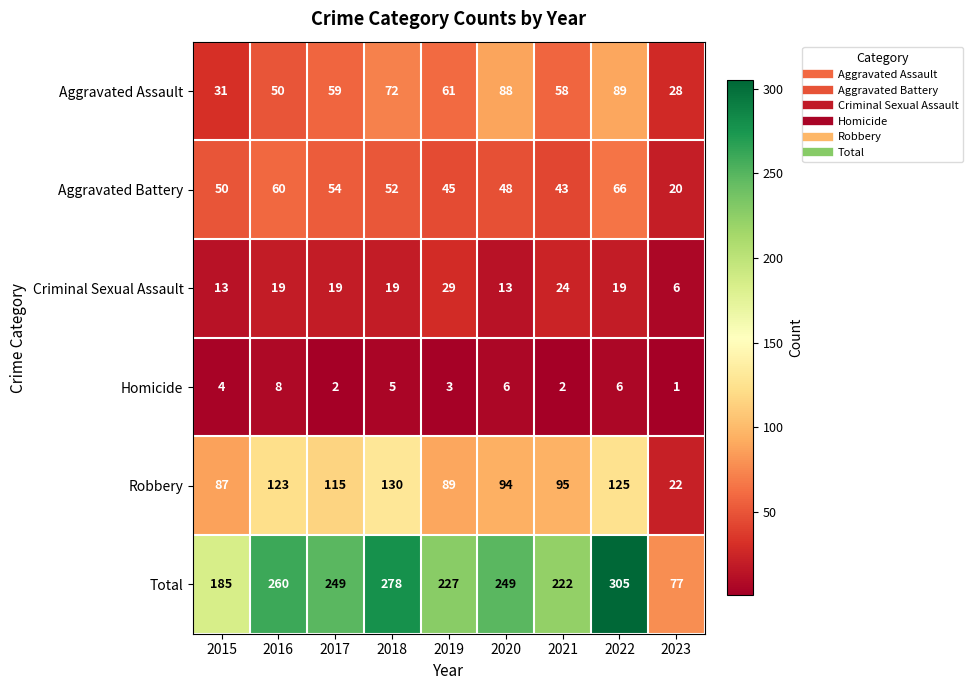

How many distinct data groups are displayed?

6